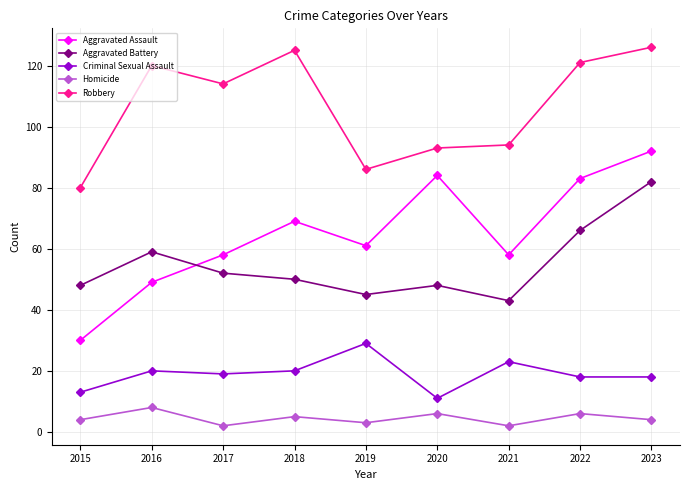

What is the maximum value shown in the chart?

126